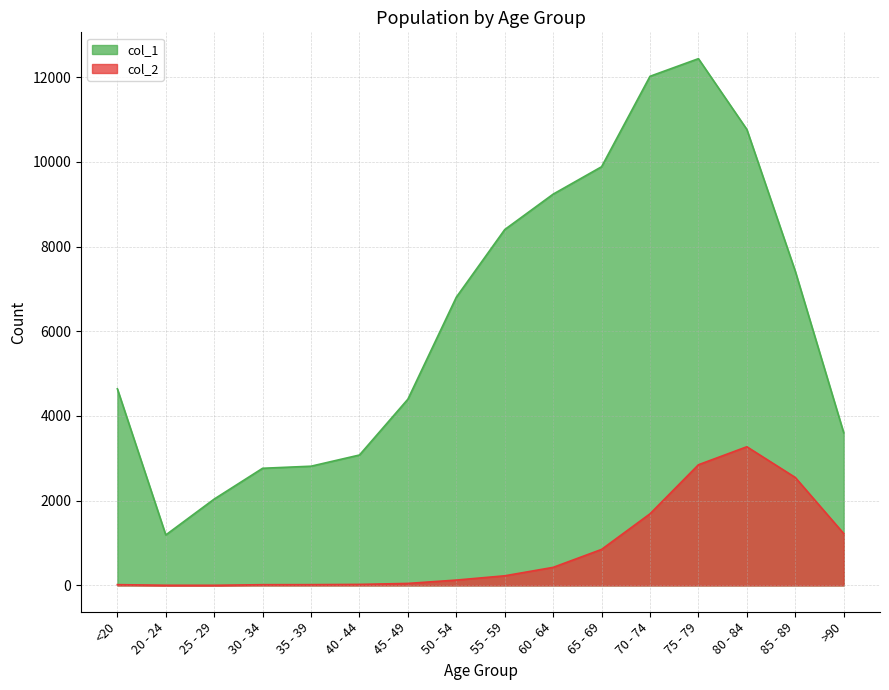

Which category has the lowest value across all series?

25 - 29